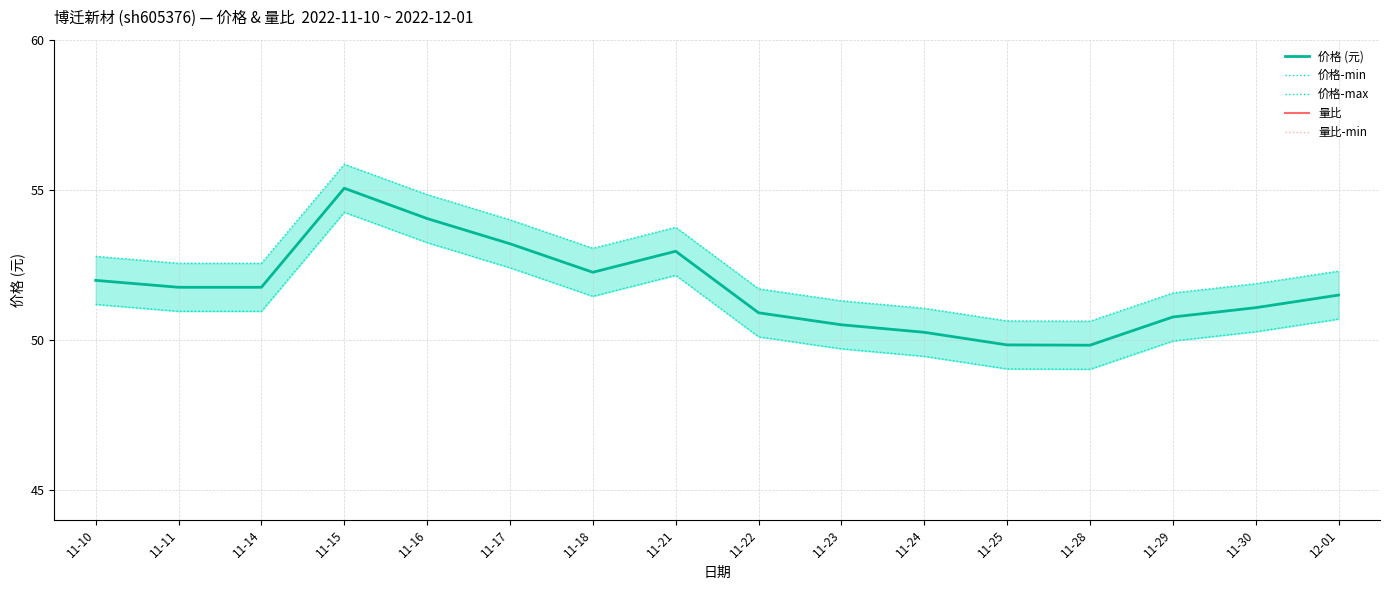

What value does the 价格 (元) series have at 11-10?

52.0